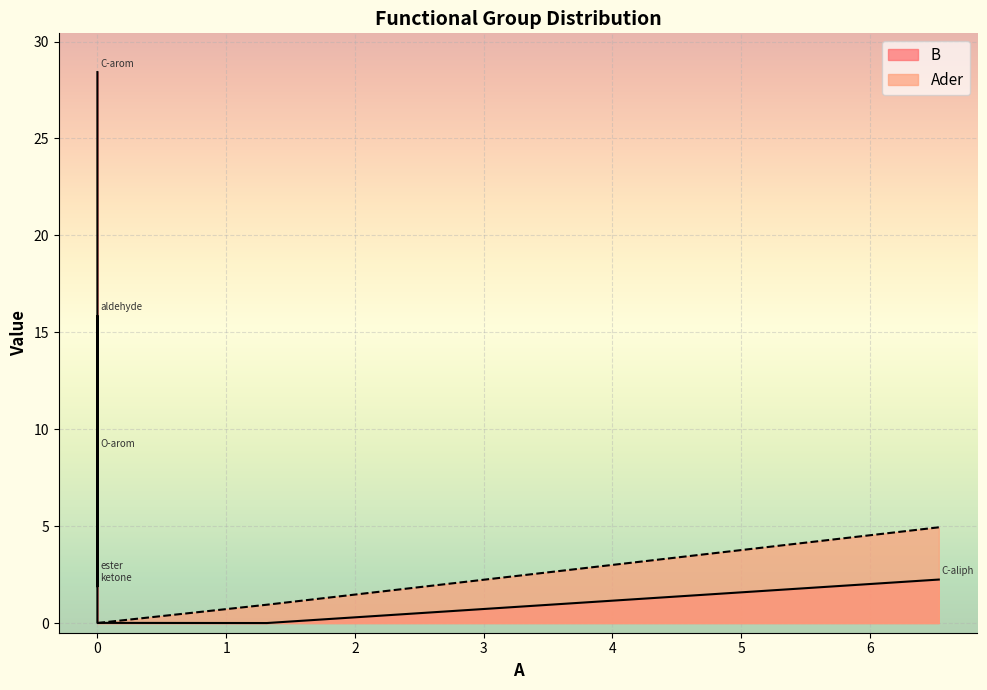

How many values in the Ader series exceed 0?

2